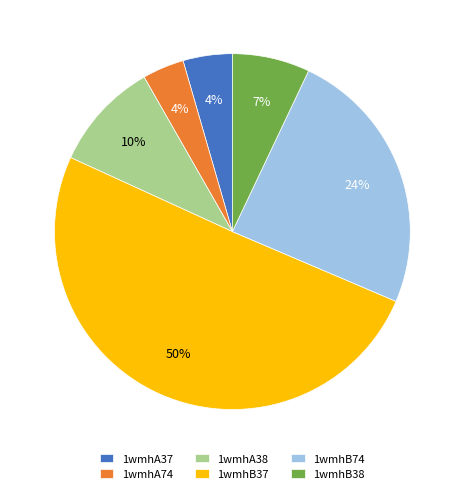

Does 1wmhA74 account for over 50% of the chart?

No